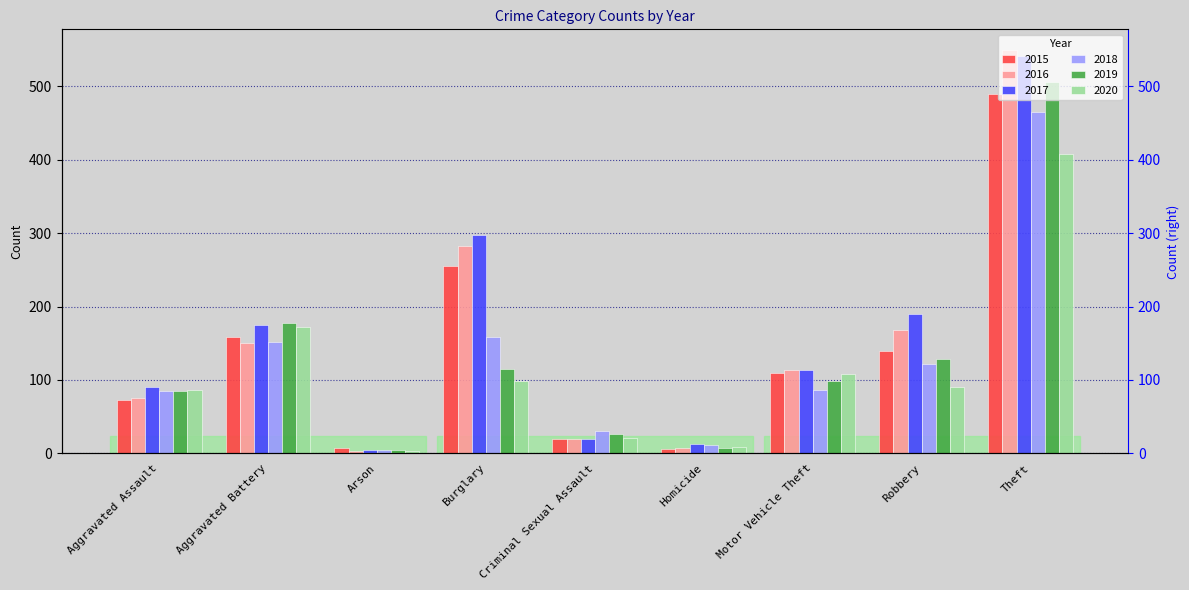

At how many categories does at least one series exceed 347?

1